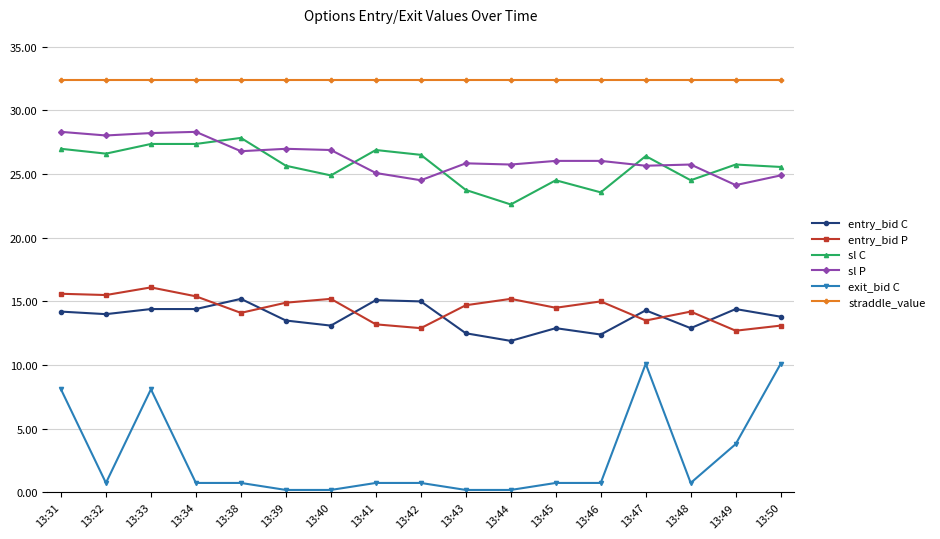

True or false: sl C has more than 0 interior local peaks.

True